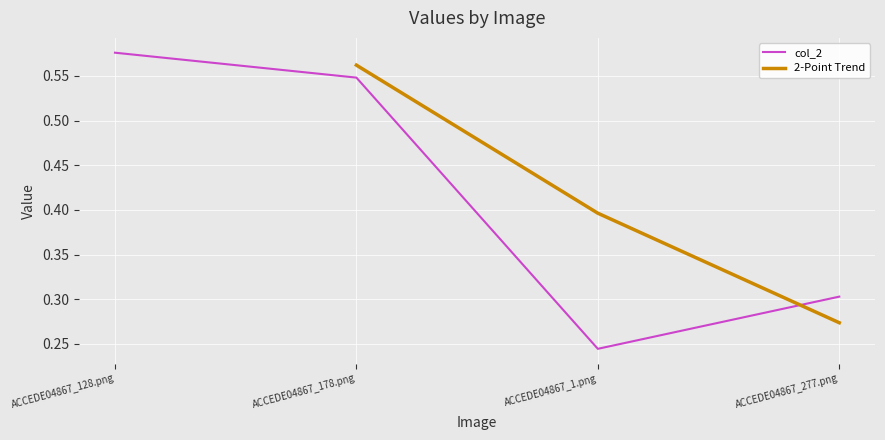

Reading right to left, extract all data points from this chart.

0.3	0.2	0.5	0.6